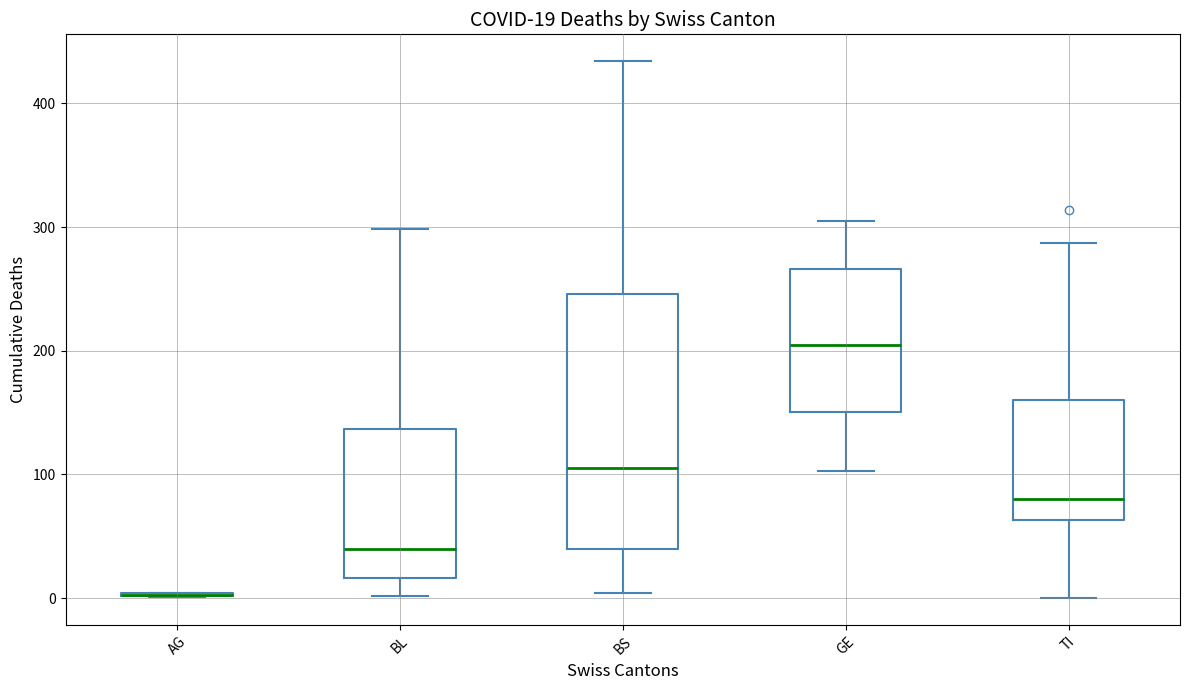

Which box is the tallest, from its lower edge to its upper edge?

BS